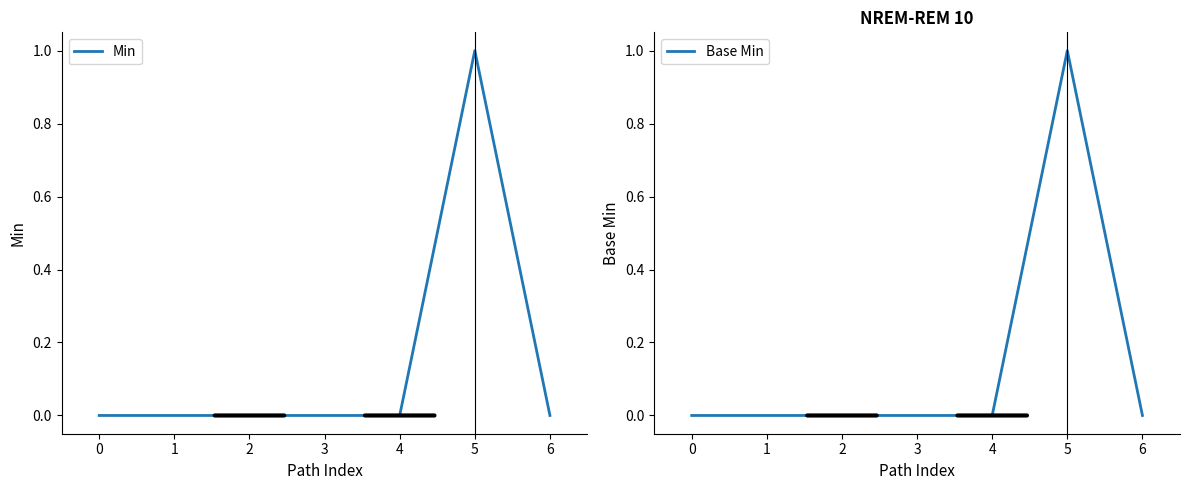

Reading left to right, transcribe all the data shown in this chart.

Min: 0=0	1=0	2=0	3=0	4=0	5=1	6=0
Base Min: 0=0	1=0	2=0	3=0	4=0	5=1	6=0